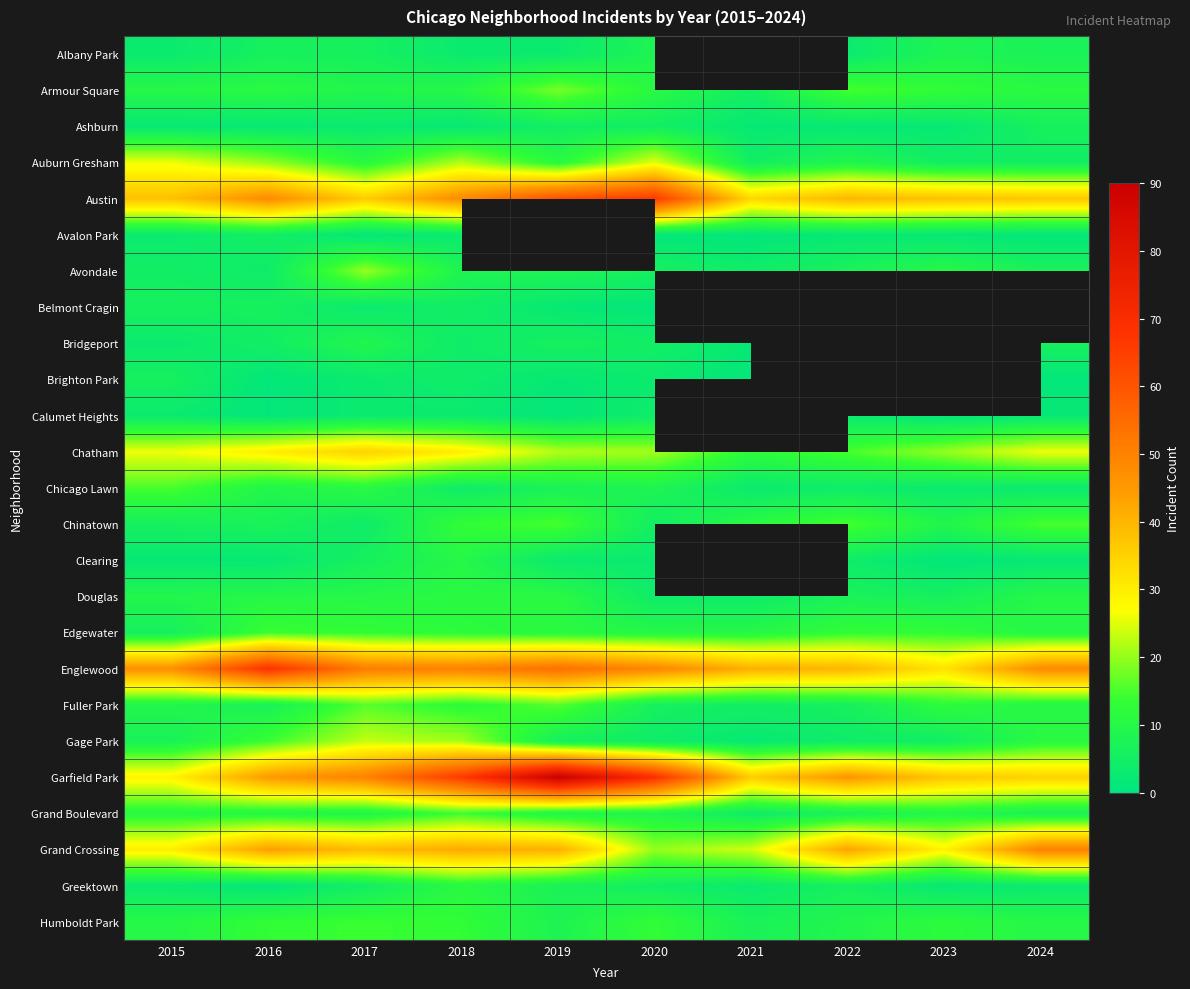

List the series in order of their peak value, lowest first.

Calumet Heights, Avalon Park, Ashburn, Belmont Cragin, Brighton Park, Albany Park, Bridgeport, Clearing, Douglas, Greektown, Edgewater, Grand Boulevard, Humboldt Park, Chicago Lawn, Chinatown, Fuller Park, Armour Square, Avondale, Gage Park, Auburn Gresham, Chatham, Grand Crossing, Austin, Englewood, Garfield Park